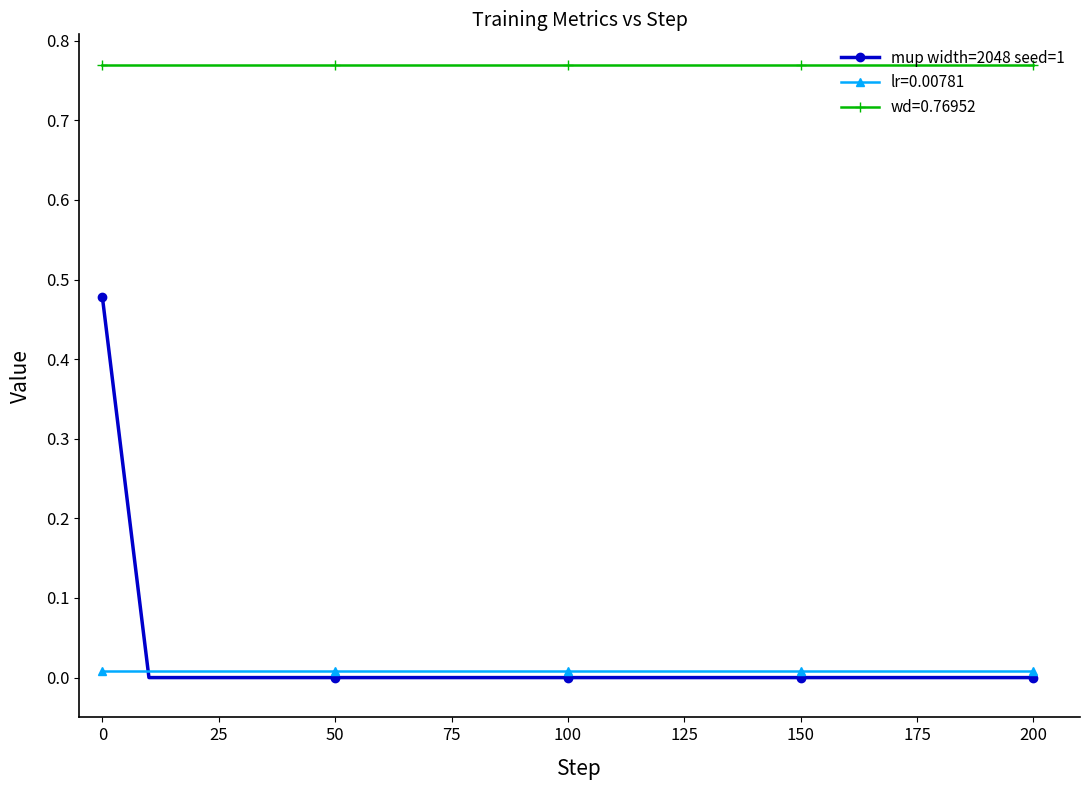

True or false: mup width=2048 seed=1 and wd=0.76952 cross at least once.

False